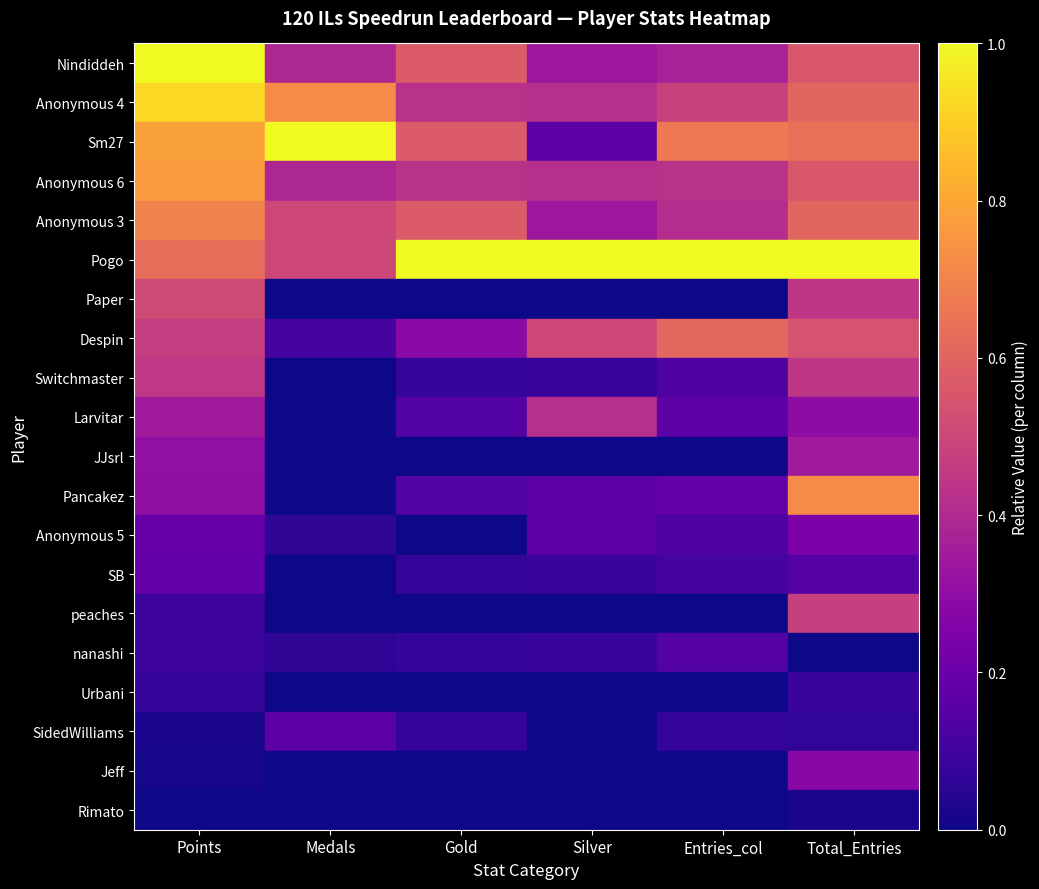

True or false: Anonymous 3 has a value of 0.2 at Entries_col.

False